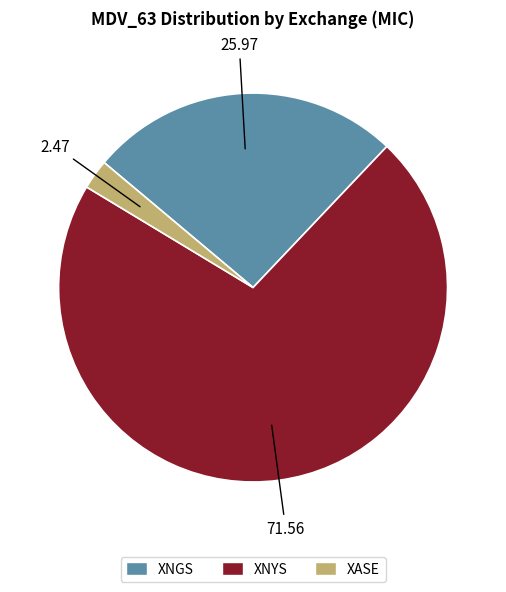

Rank the categories by value from highest to lowest.

XNYS, XNGS, XASE